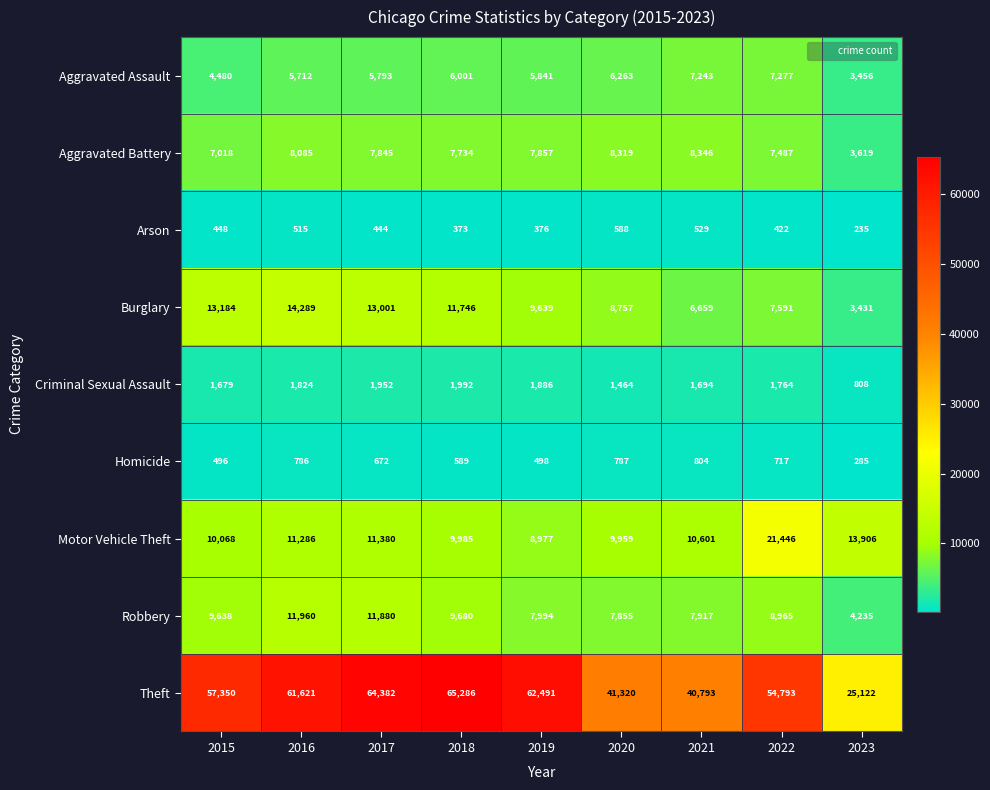

Rank the series at 2015 from highest to lowest value.

Theft, Burglary, Motor Vehicle Theft, Robbery, Aggravated Battery, Aggravated Assault, Criminal Sexual Assault, Homicide, Arson